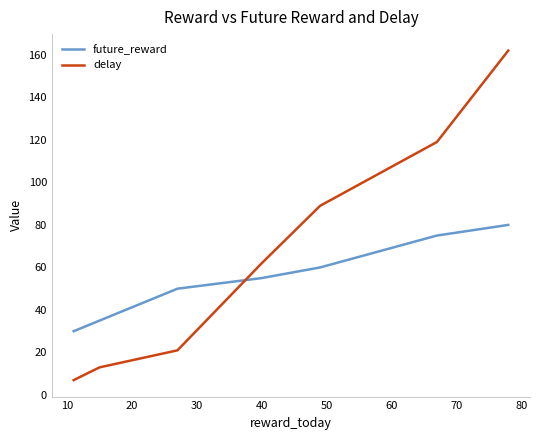

What is the maximum value shown in the chart?

162